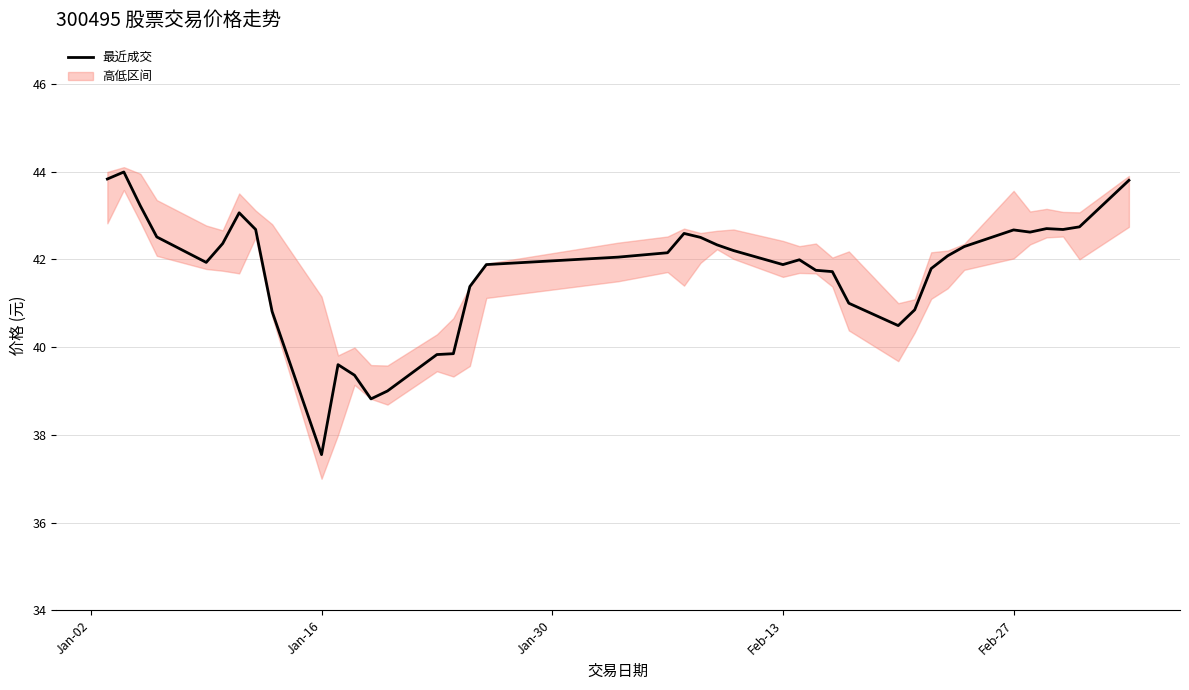

What is the highest value of the 最近成交 series?

44.0